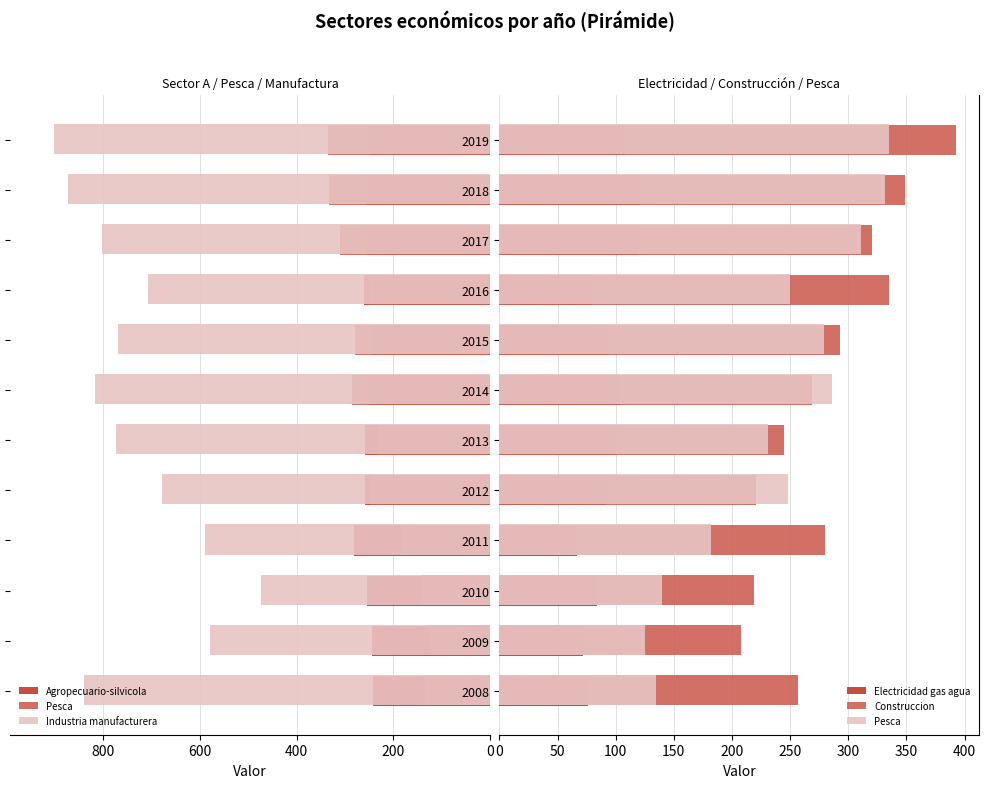

What is the spread (max minus min) of values at 2010?

692